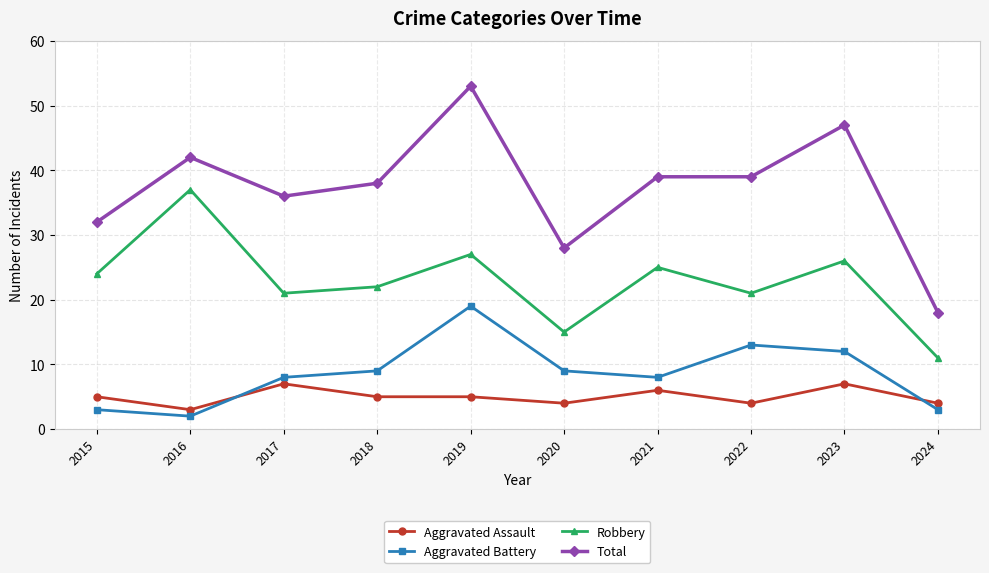

True or false: Aggravated Battery has a value of 5 at 2020.

False